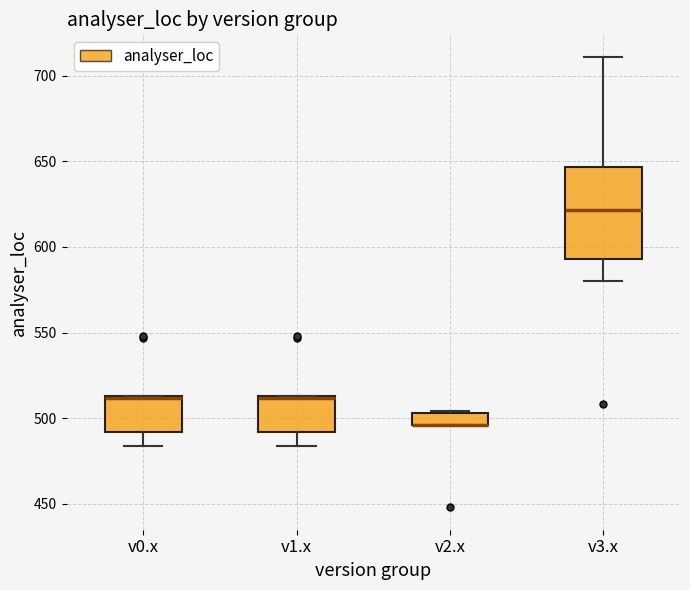

Which box is the tallest, from its lower edge to its upper edge?

v3.x